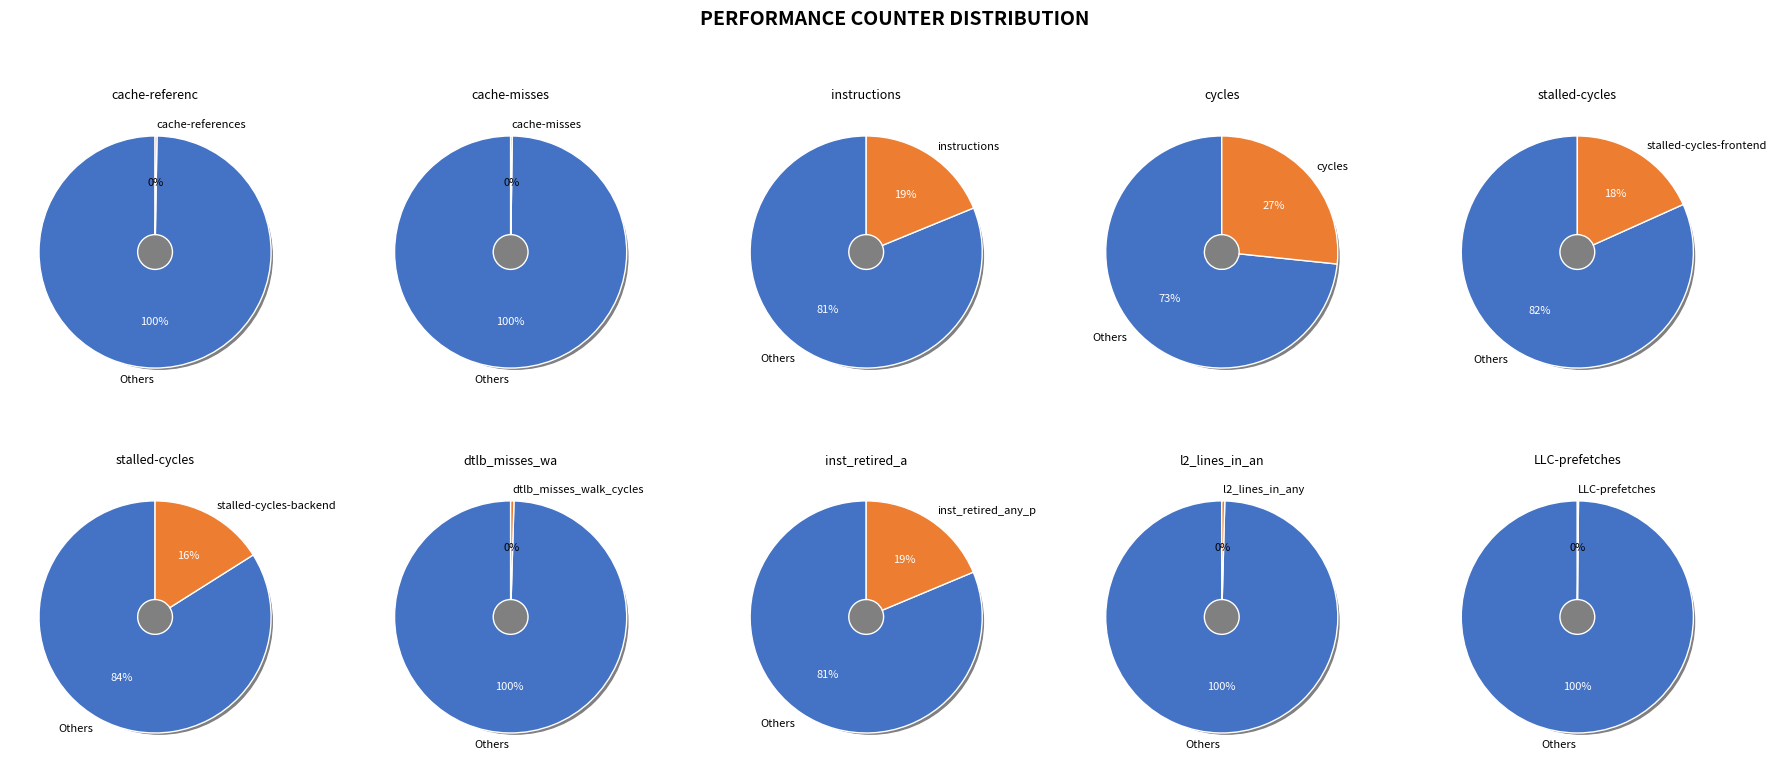

How many segments does this pie chart have?

10